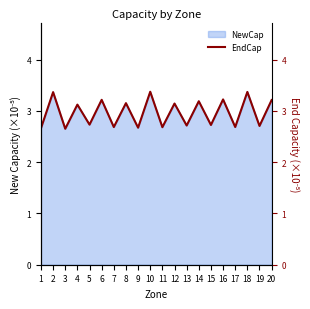

Where is the data nearest to the value 3?

4